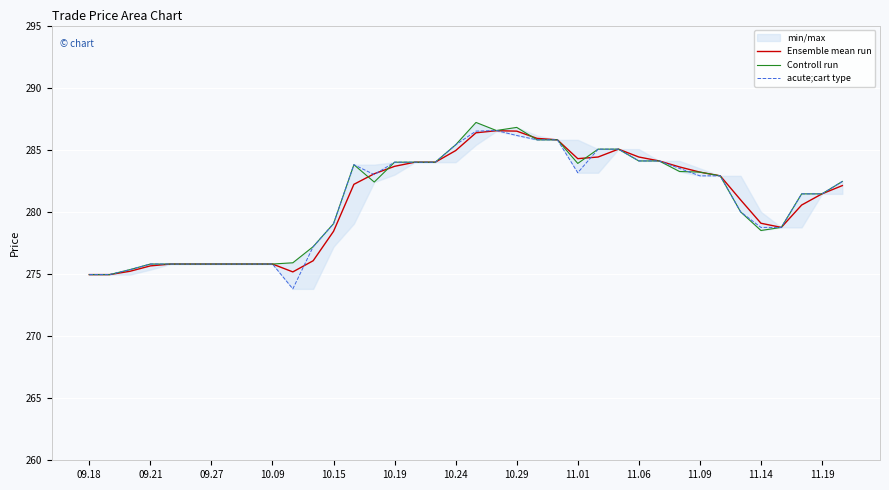

What is the sum of all Controll run values?

10677.9